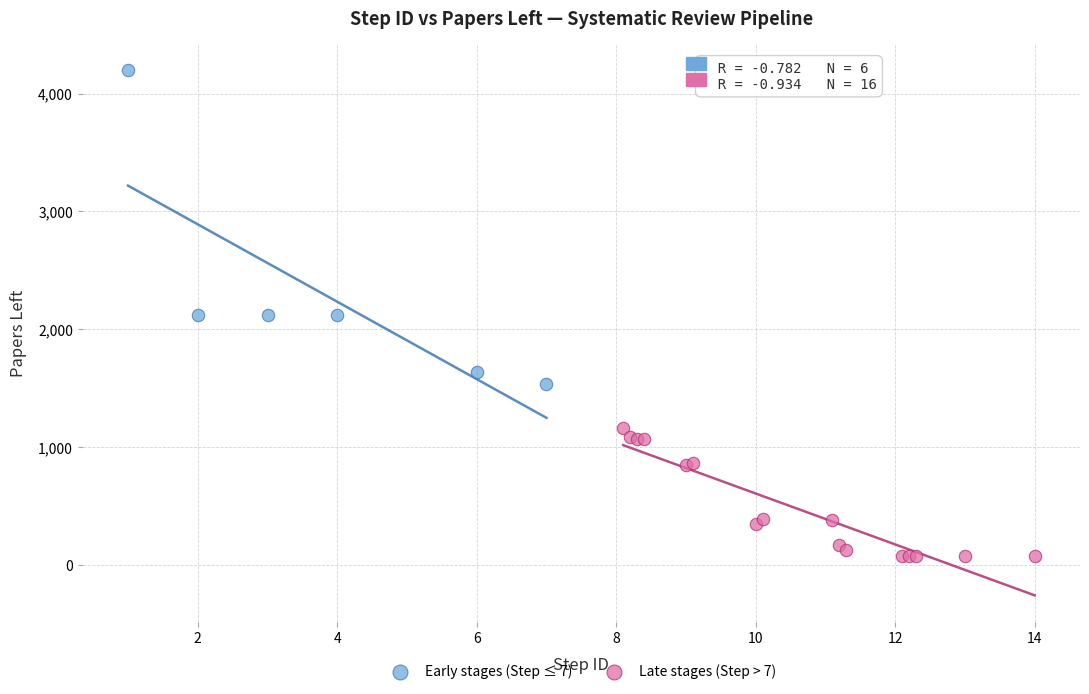

Which series reaches the minimum Y coordinate?

Late stages (Step > 7)